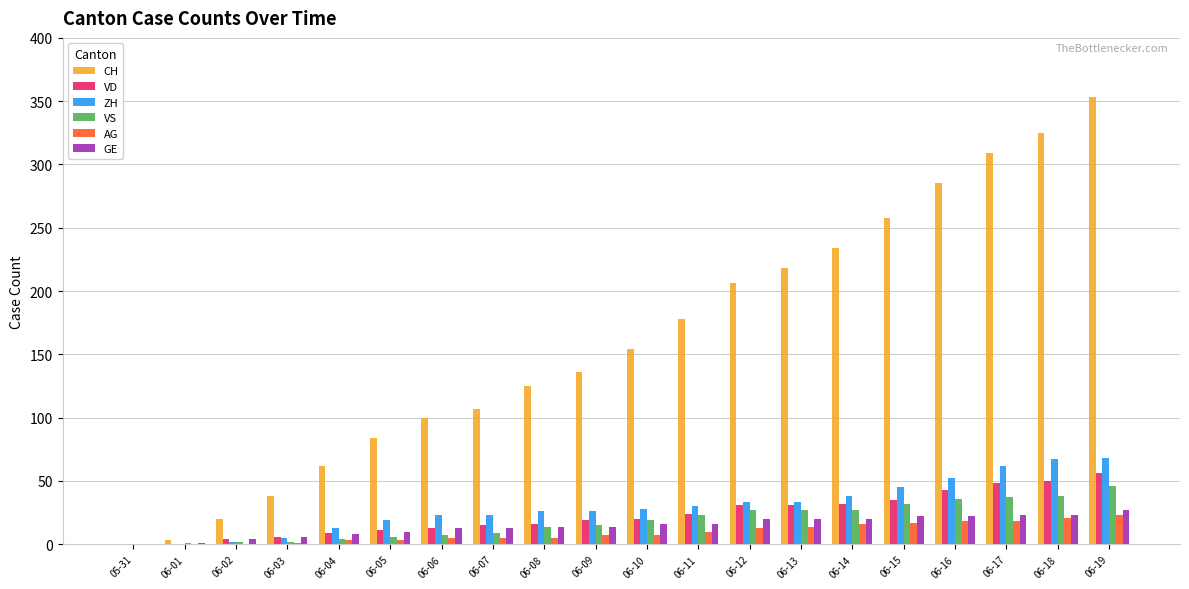

What is the maximum value shown in the chart?

353